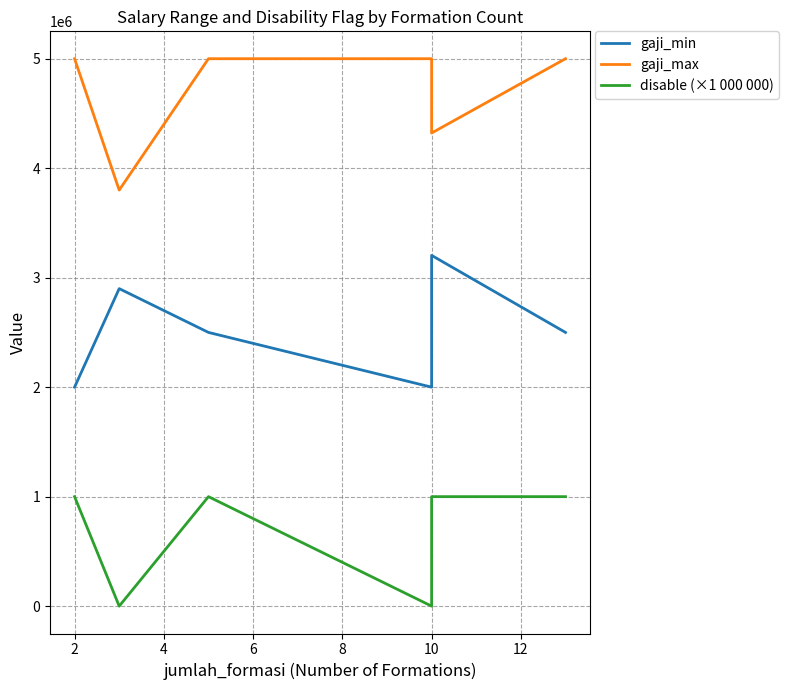

Which has a higher value, 6 or 2?

2